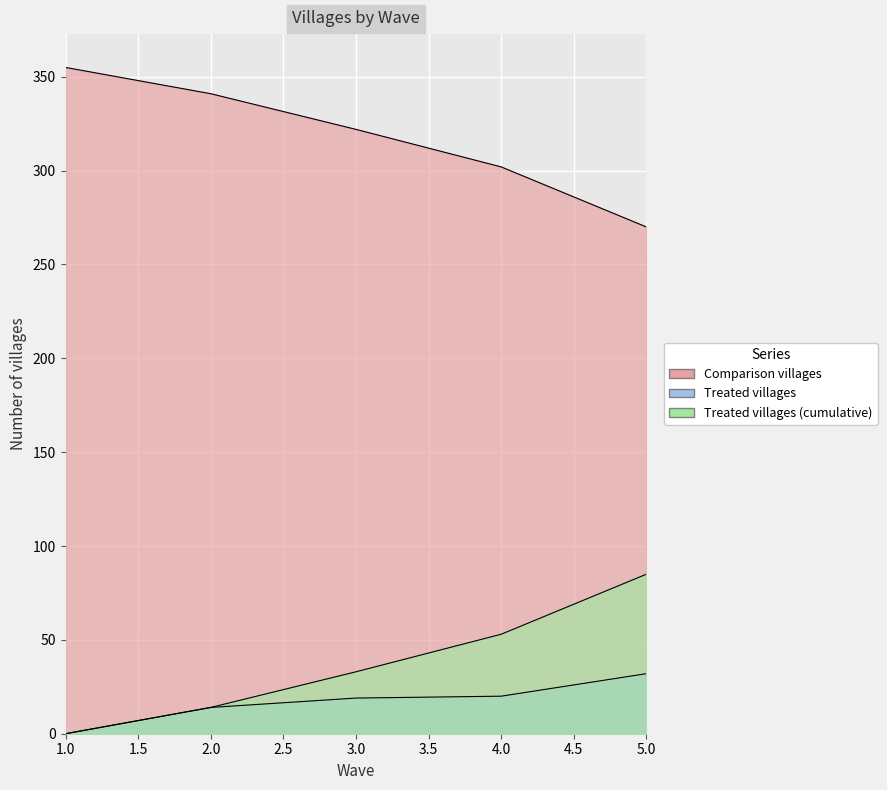

How many Comparison villages values are between 302 and 341?

3